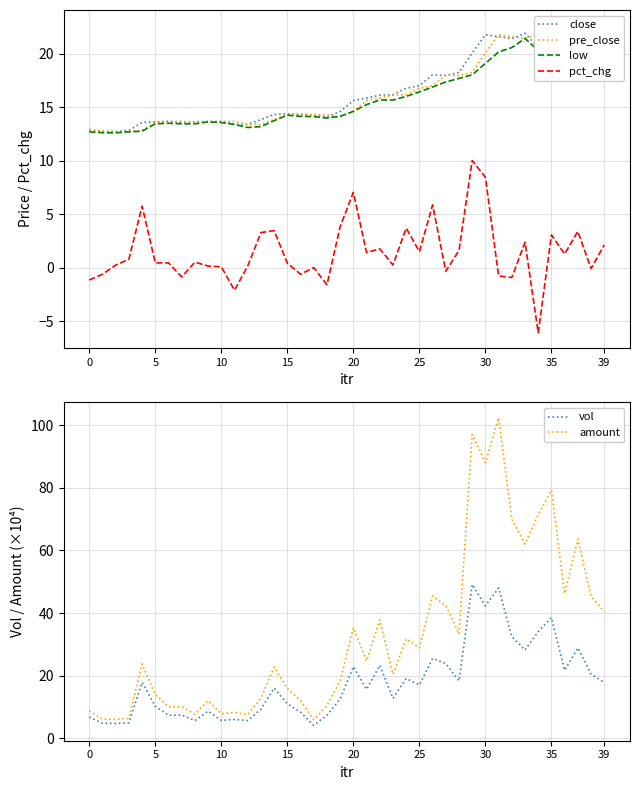

At how many categories does at least one series exceed 101?

1